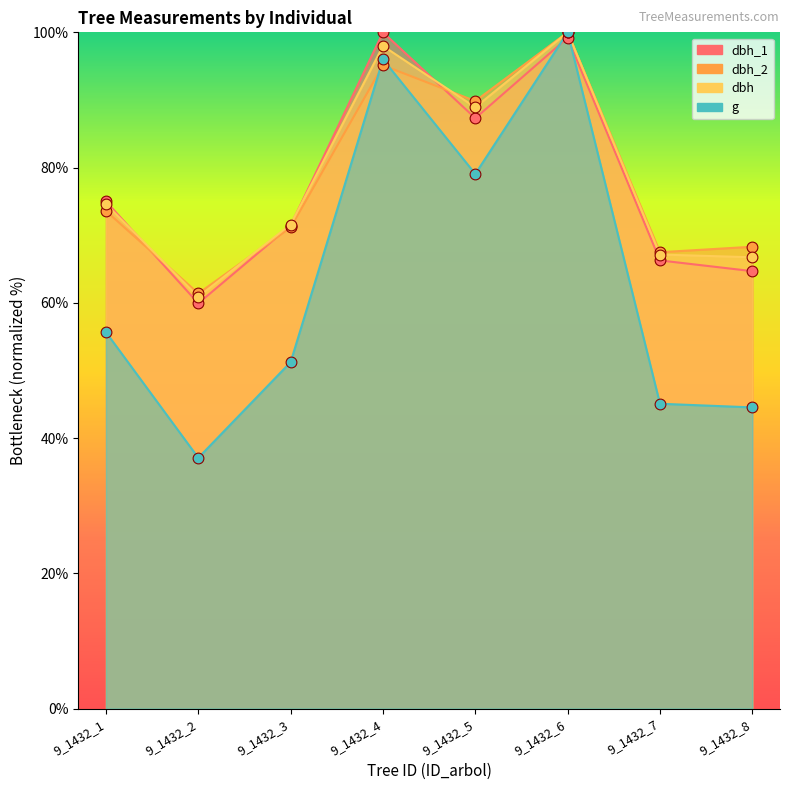

Which series contains the lowest Y value?

g